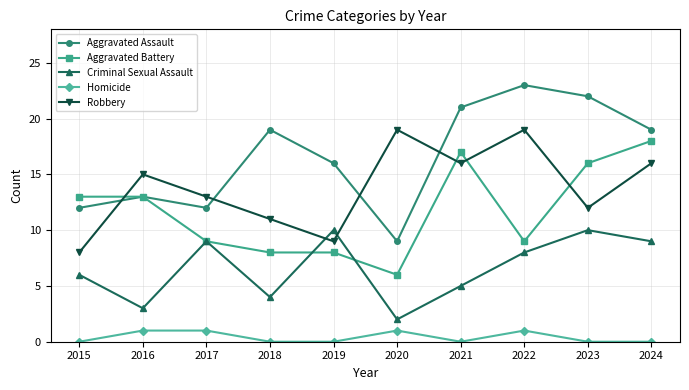

How many times do Robbery and Aggravated Assault cross each other?

4